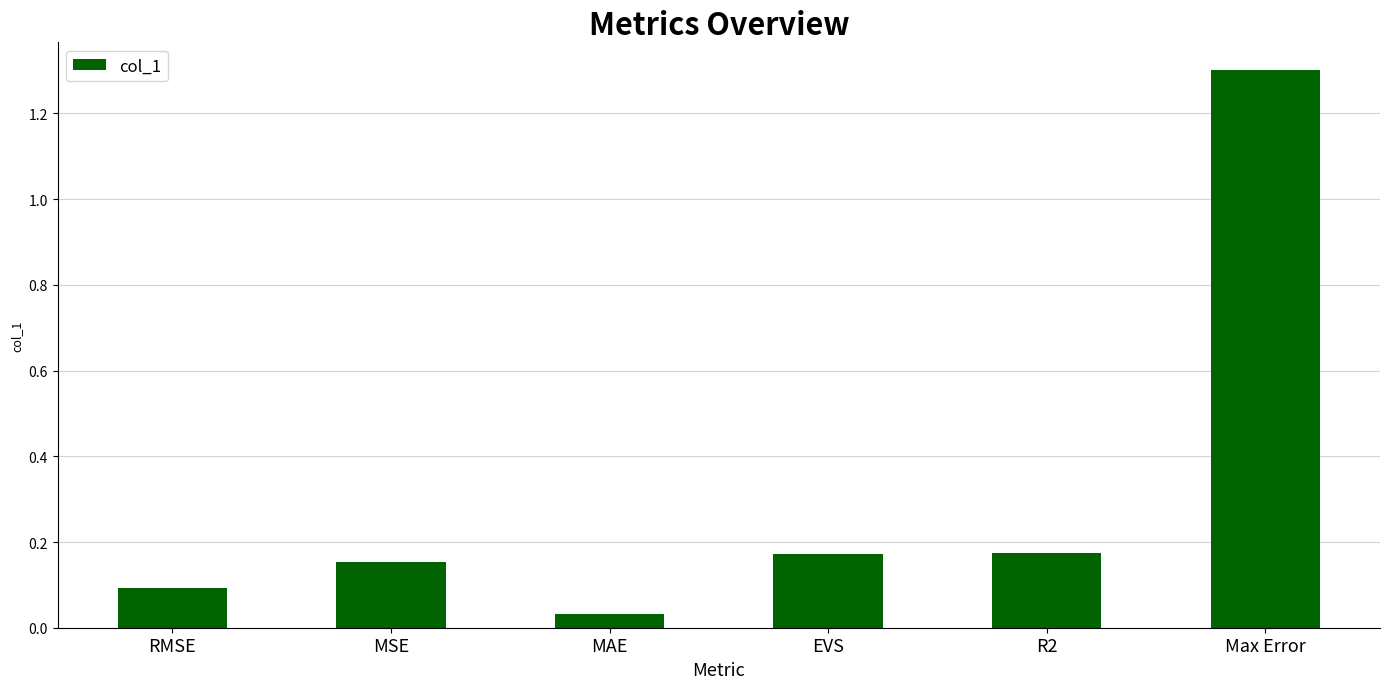

What is the sum of all values?

1.9